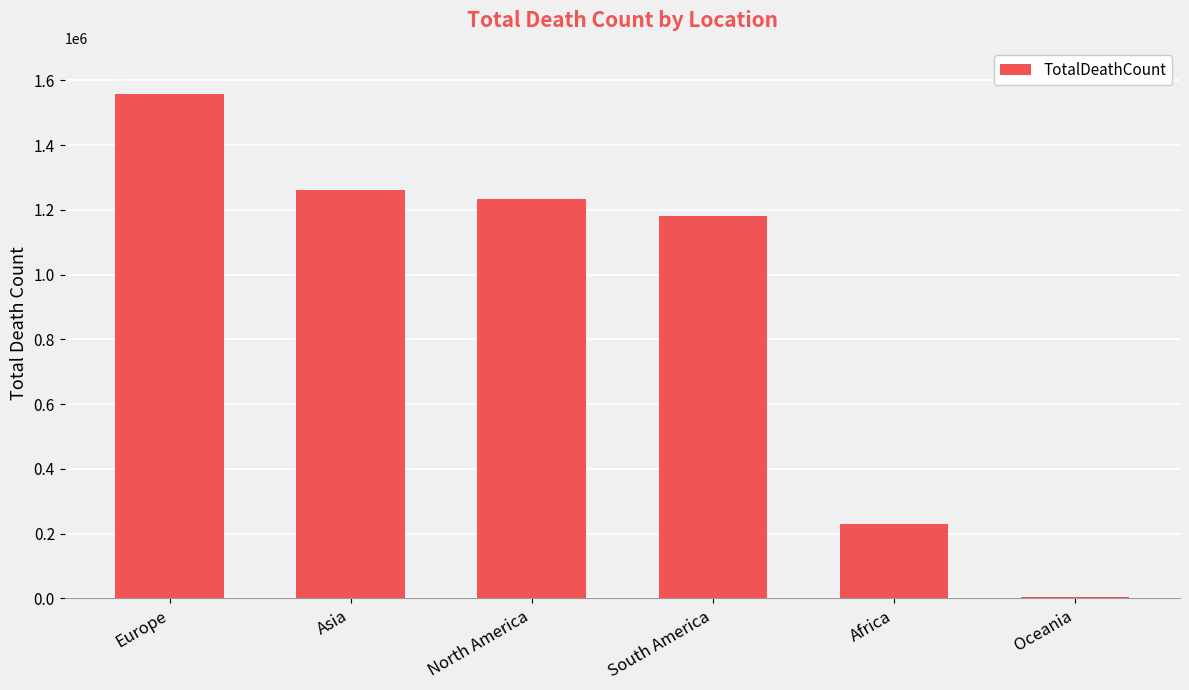

At which label is the value closest to 780467?

South America